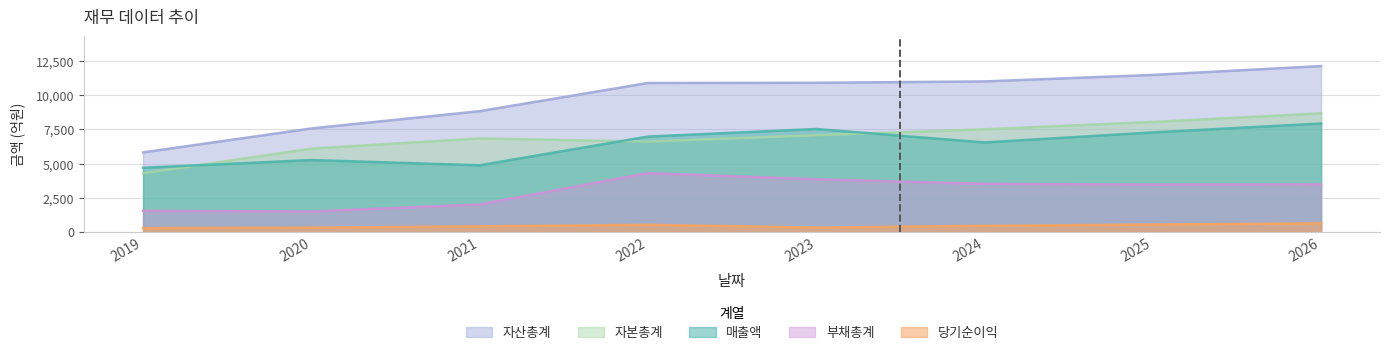

What is the sum of all 부채총계 values?

23591